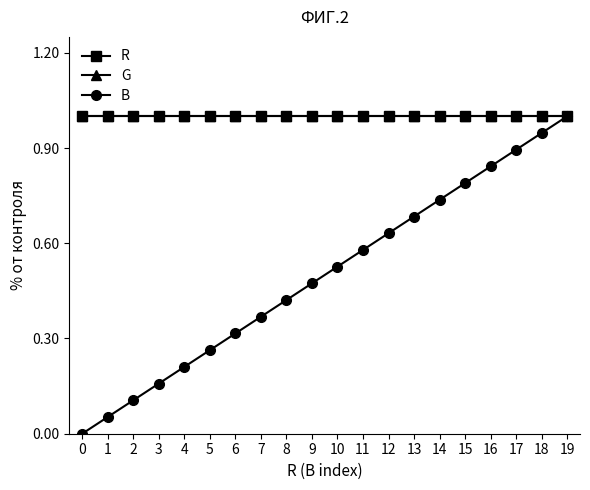

What is the total value across all series at 17?

2.9